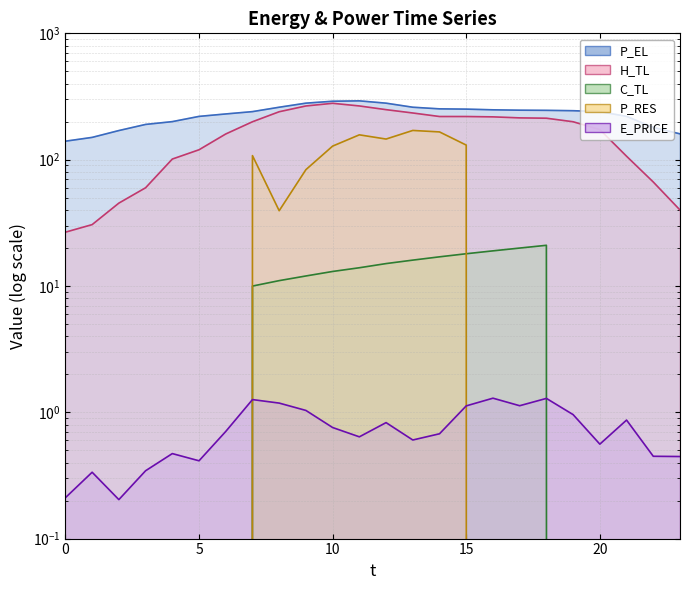

In E_PRICE, how many points are lower than both neighbors (excluding endpoints)?

6